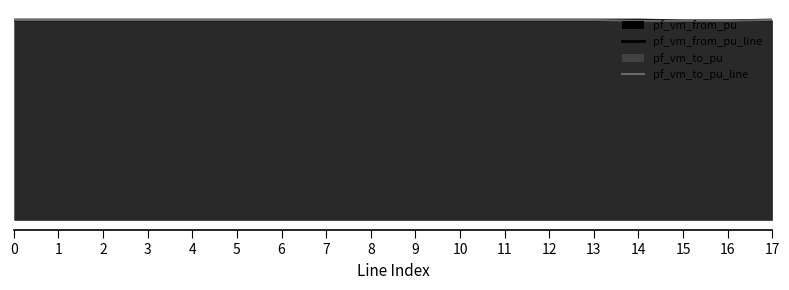

How many interior local valleys does the pf_vm_to_pu_line series have?

2